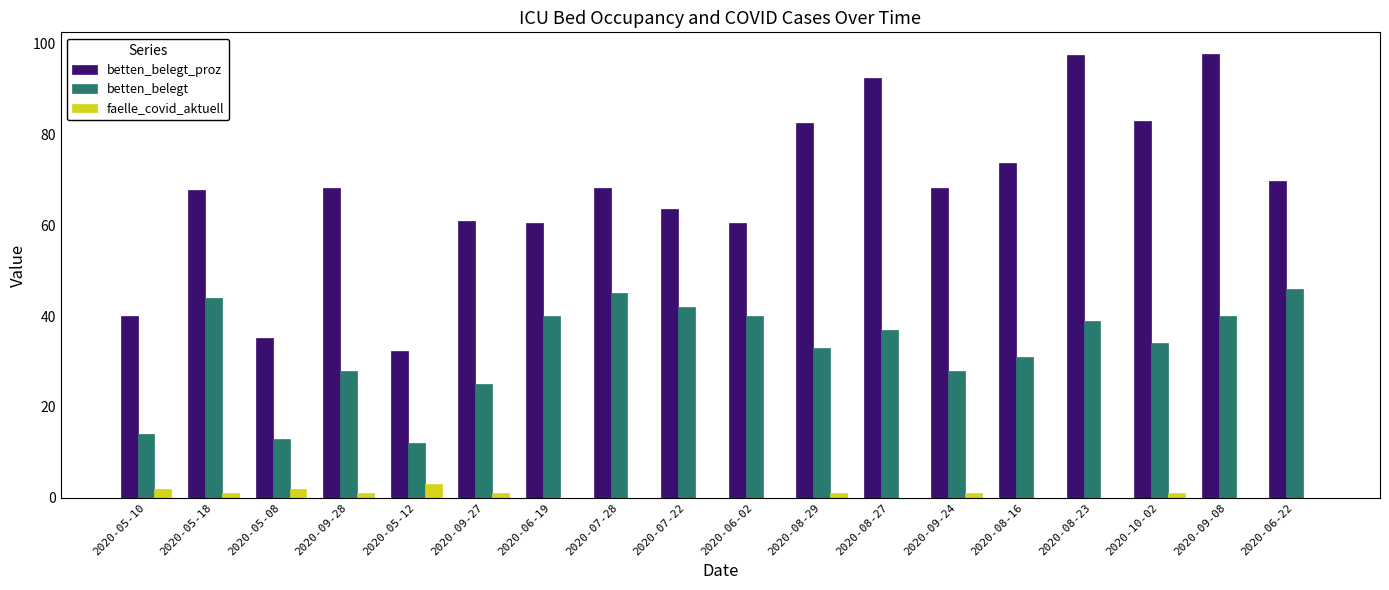

The betten_belegt series shows 31.7 at 2020-06-22. True or false?

False